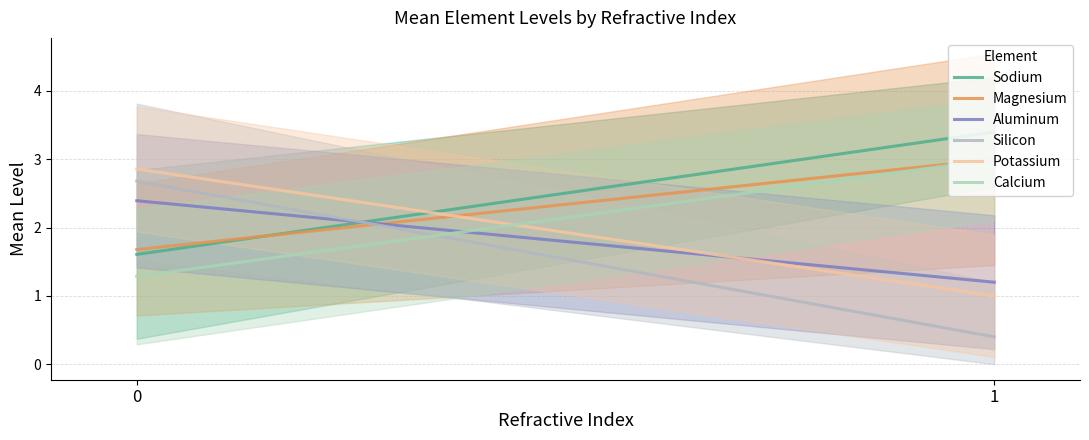

Is it true that Silicon equals 0.4 at 1?

True